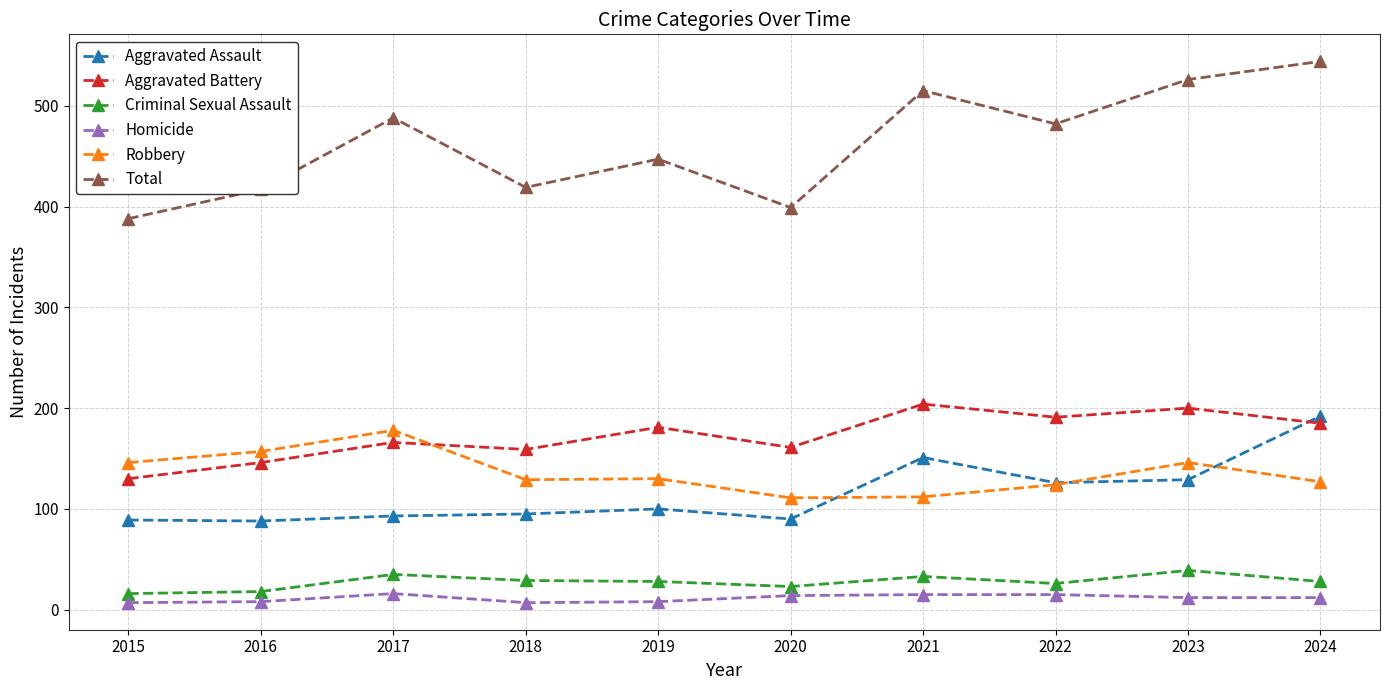

What is the sum of the Criminal Sexual Assault values at 2016 and 2024?

46